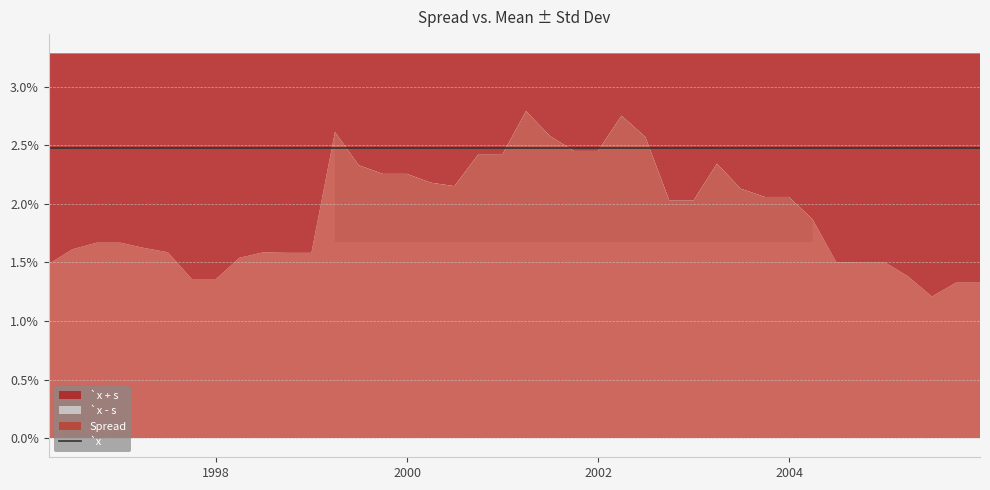

True or false: `x has a value of 0.0 at 38.

False